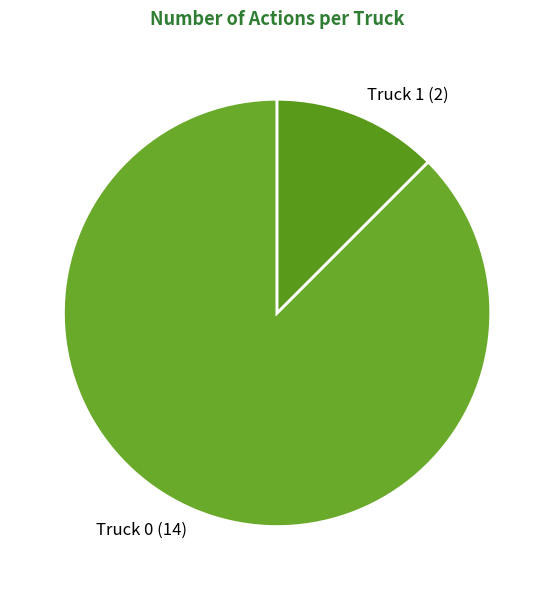

Which has a higher value, Truck 0 or Truck 1?

Truck 0